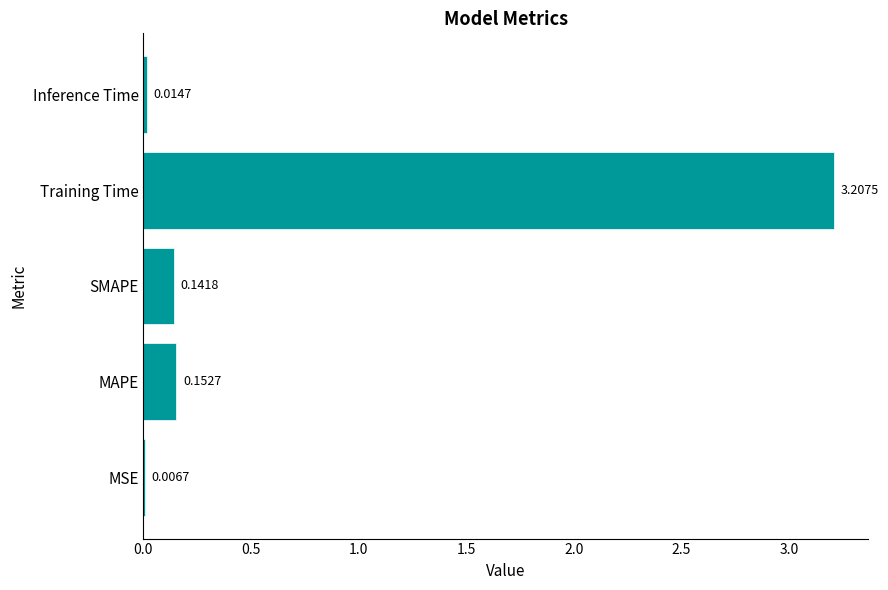

Which category has the highest value across all series?

Training Time